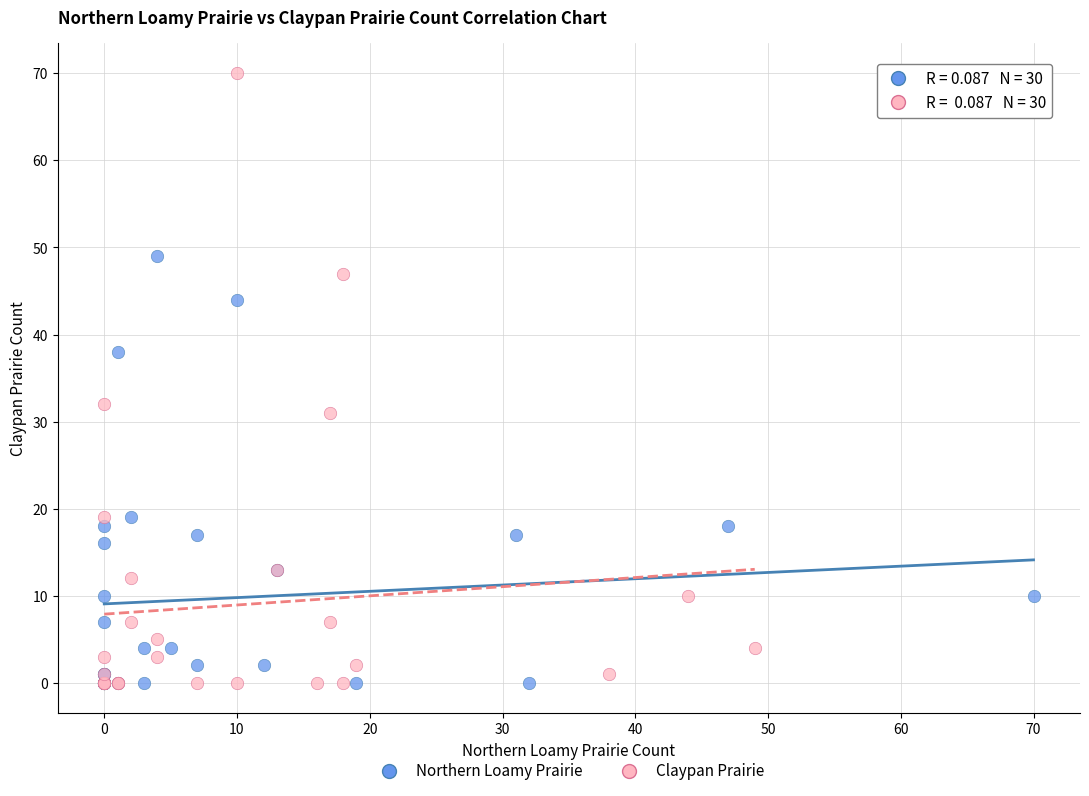

Which series has the largest Y range (max minus min)?

Claypan Prairie